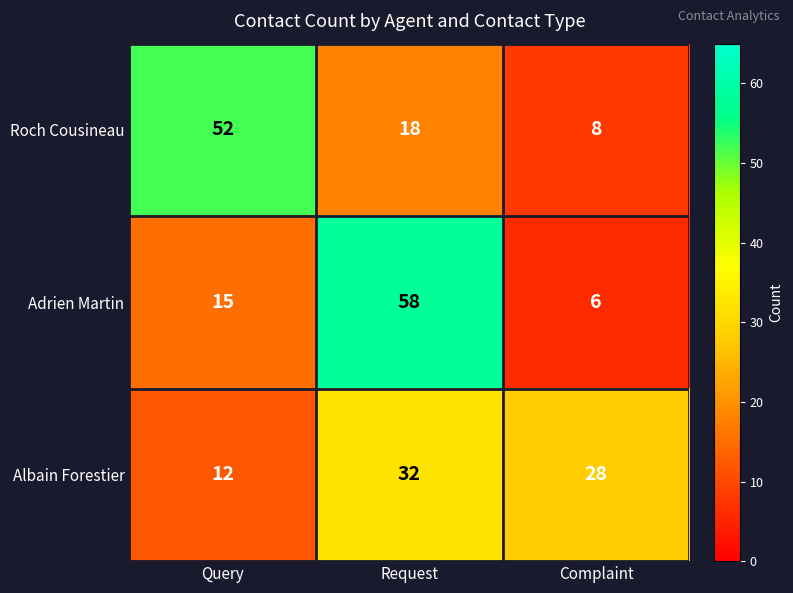

Which category has the highest value across all series?

Request